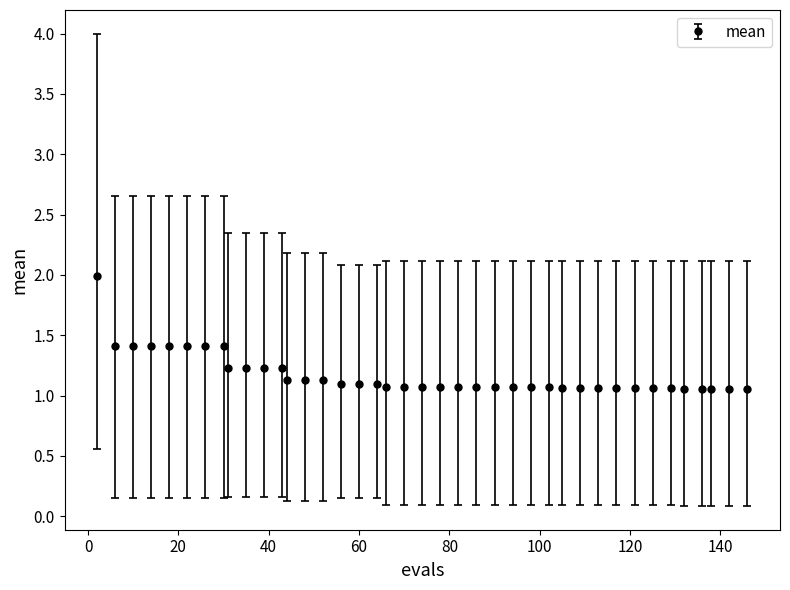

What is the sum of all values?

46.8